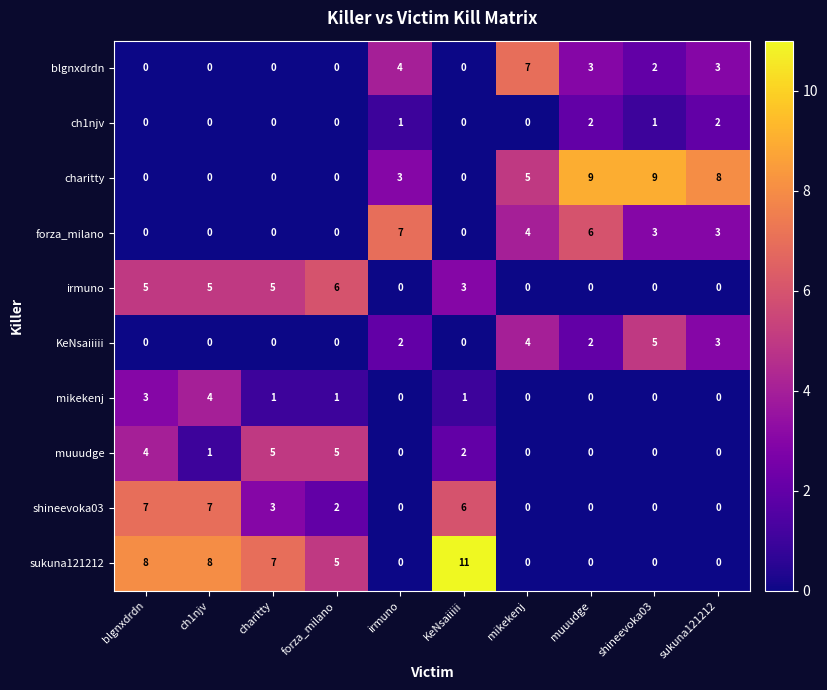

At which category is the sum across all series the highest?

blgnxdrdn